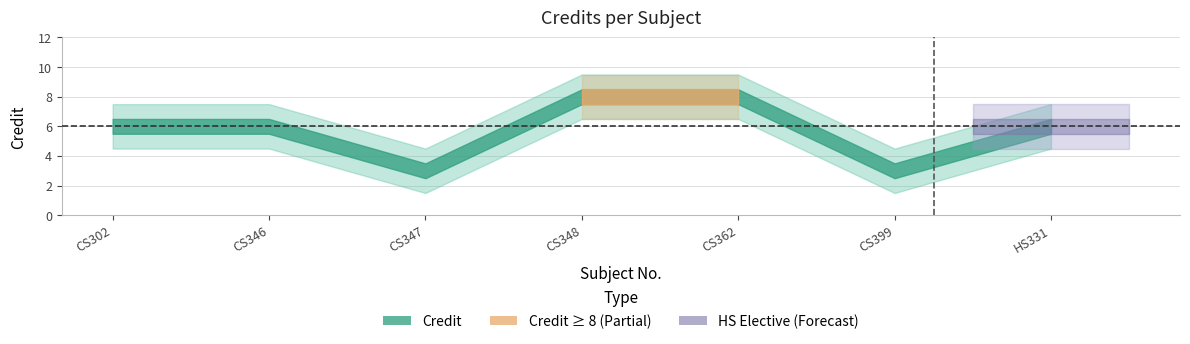

Where is the first local minimum?

CS347